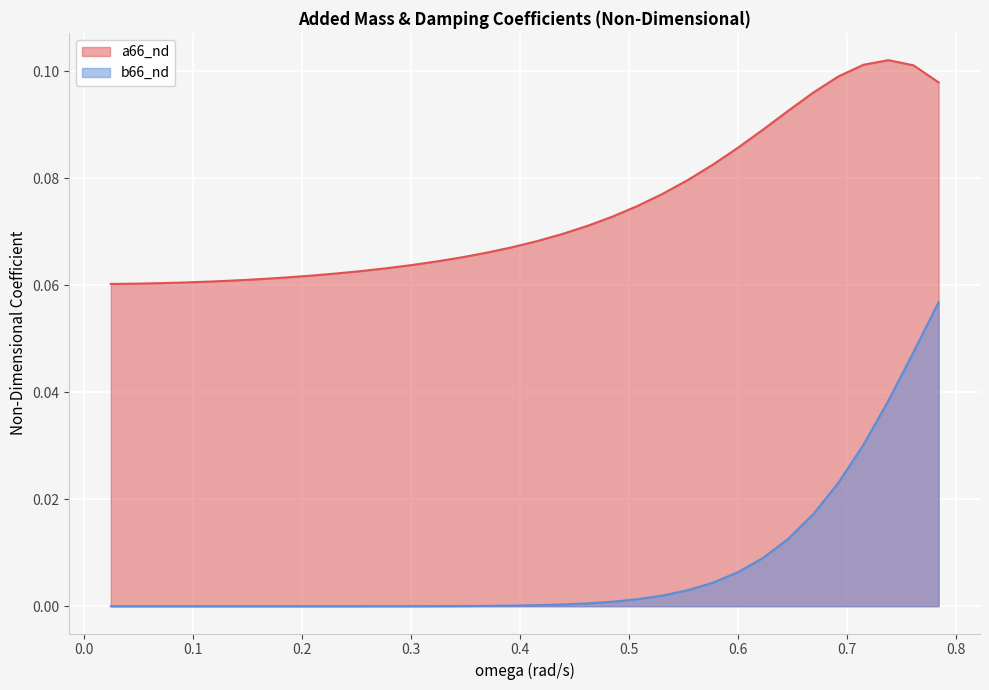

What is the average value of the a66_nd series?

0.1